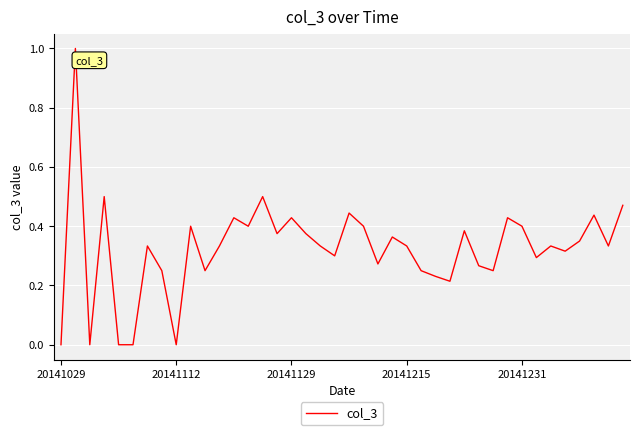

What is the greatest value displayed?

1.0